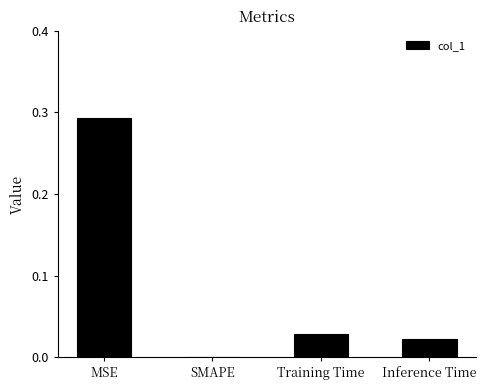

How many values are above zero?

3